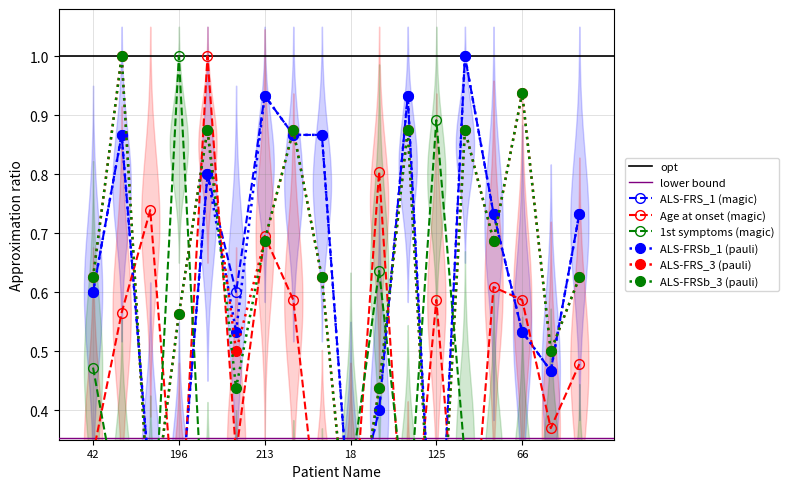

Which series has the largest range (max minus min)?

1st symptoms - 1st visit